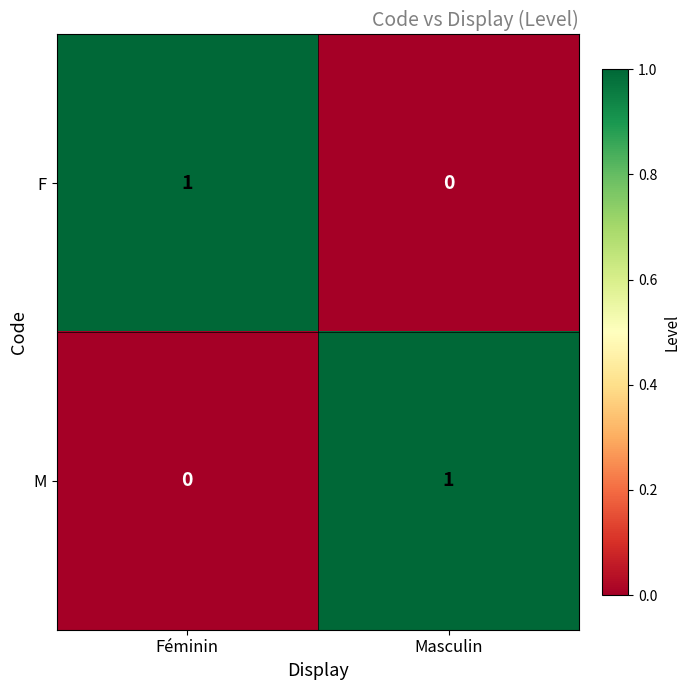

Reading right to left, transcribe all the data shown in this chart.

F: Masculin=0	Féminin=1
M: Masculin=1	Féminin=0